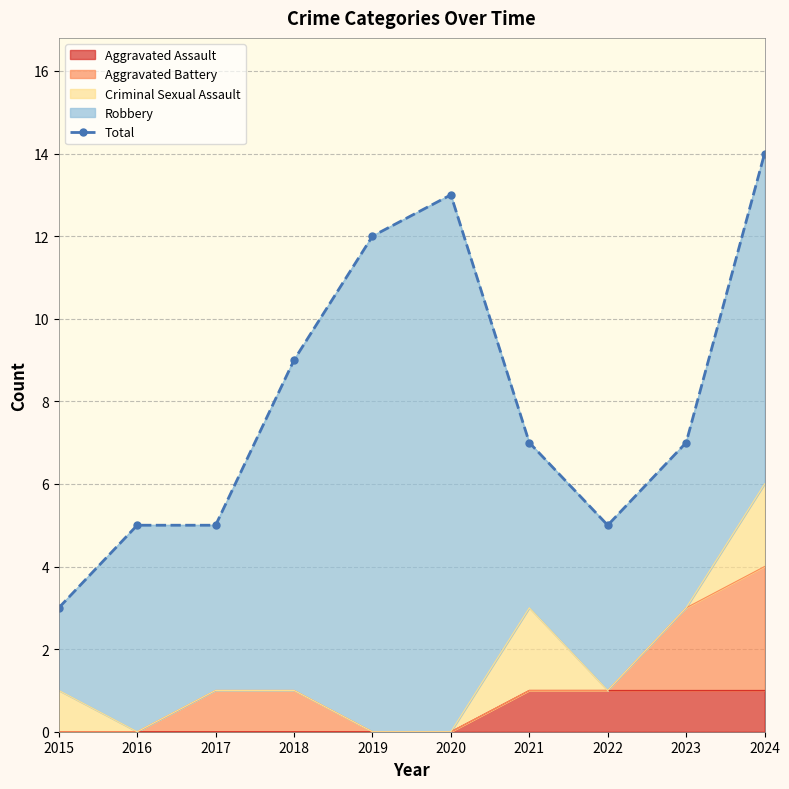

List the labels in order of value, largest first.

2024, 2020, 2019, 2018, 2021, 2023, 2016, 2017, 2022, 2015